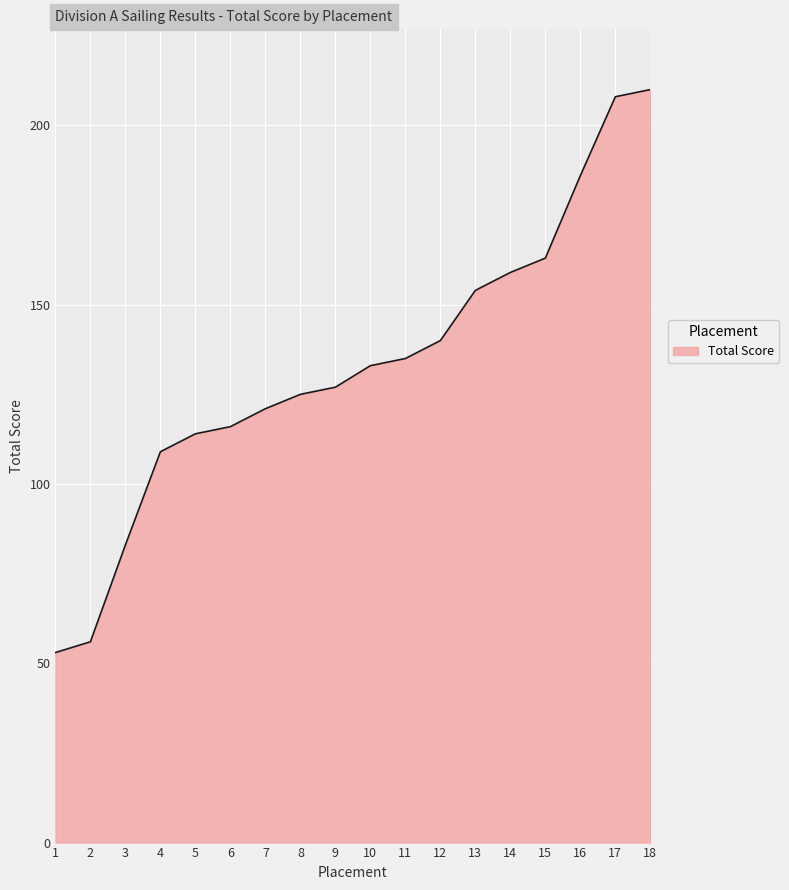

True or false: the data has more than 0 interior local peaks.

False